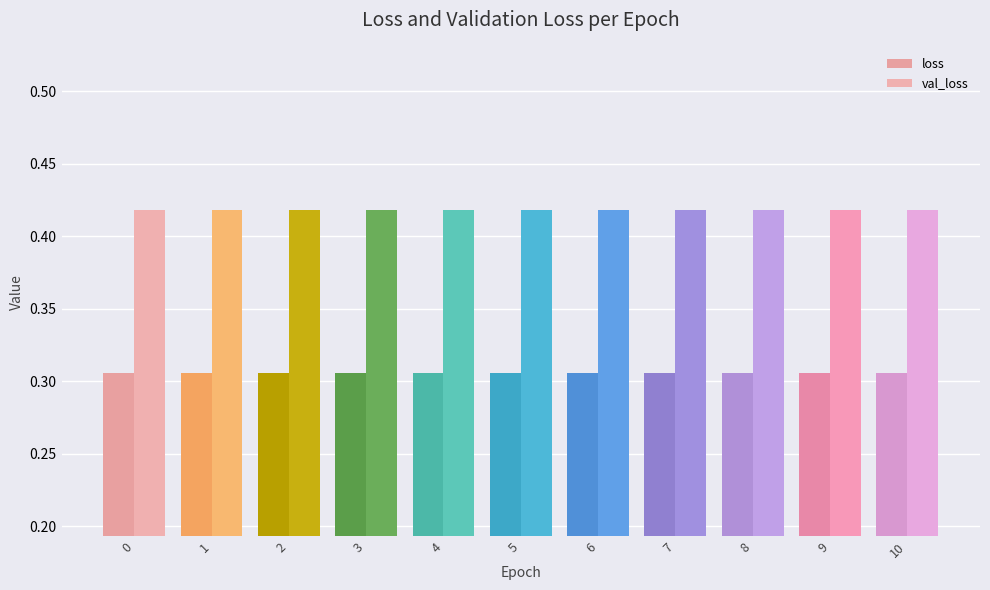

What is the value of the val_loss bar at the 10th from the left?

0.4